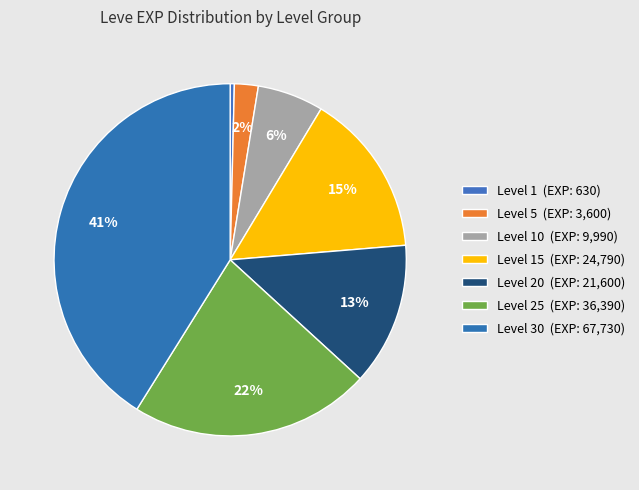

Which category has the smallest portion of the pie?

Level 1